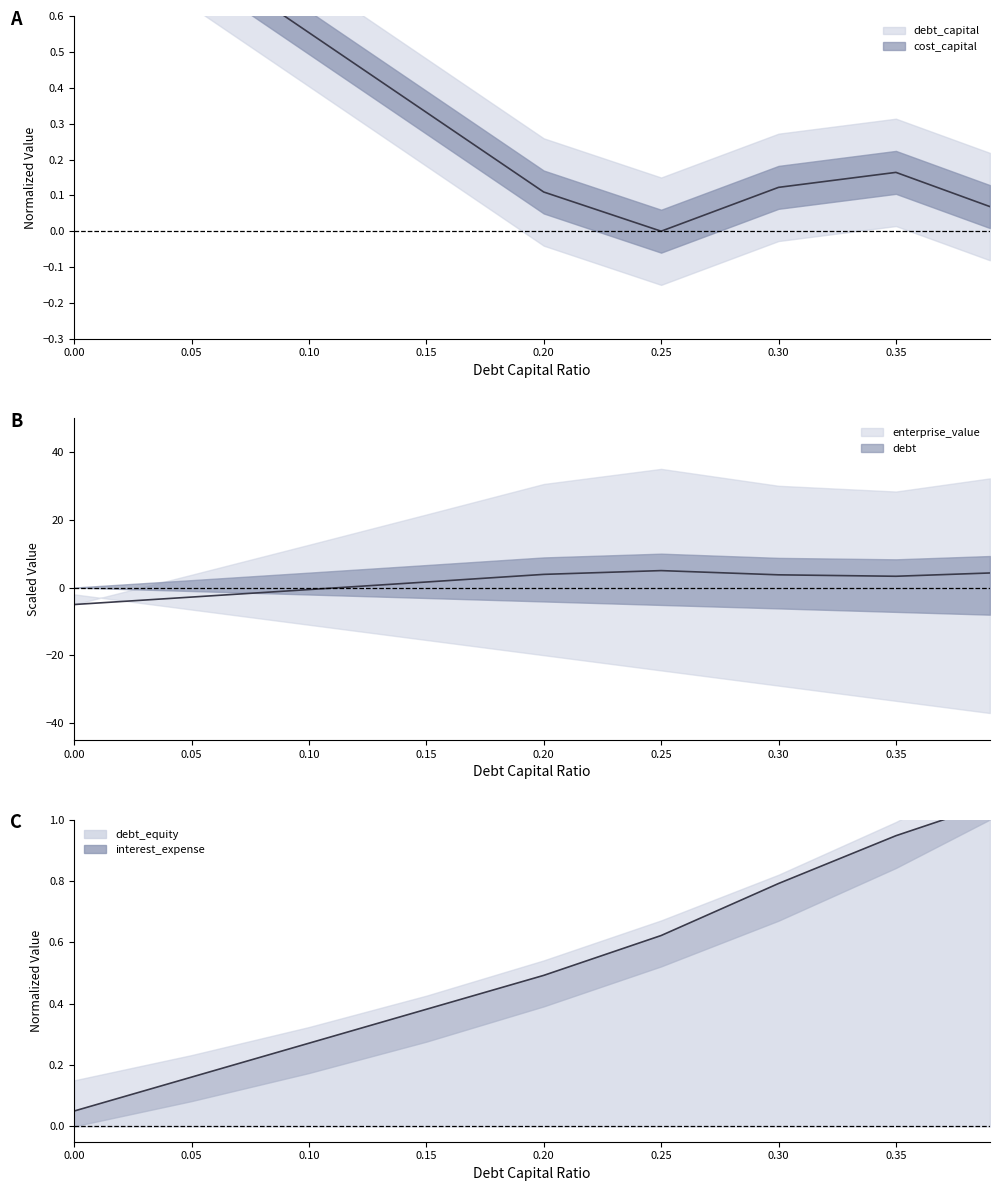

What is the difference between the highest and lowest values at 0.05?

3.6